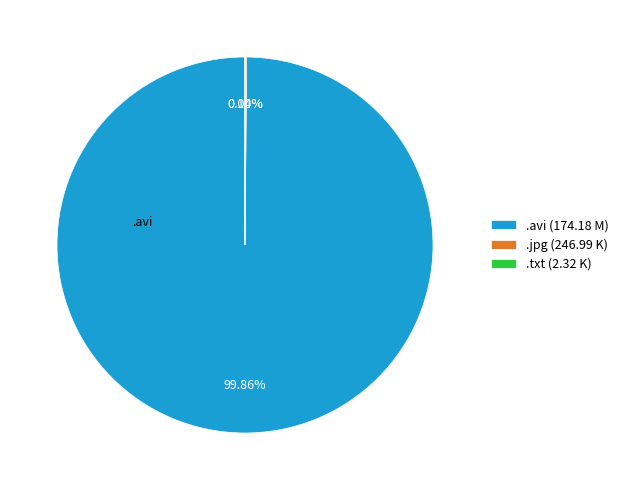

Is there a majority slice in this chart?

Yes